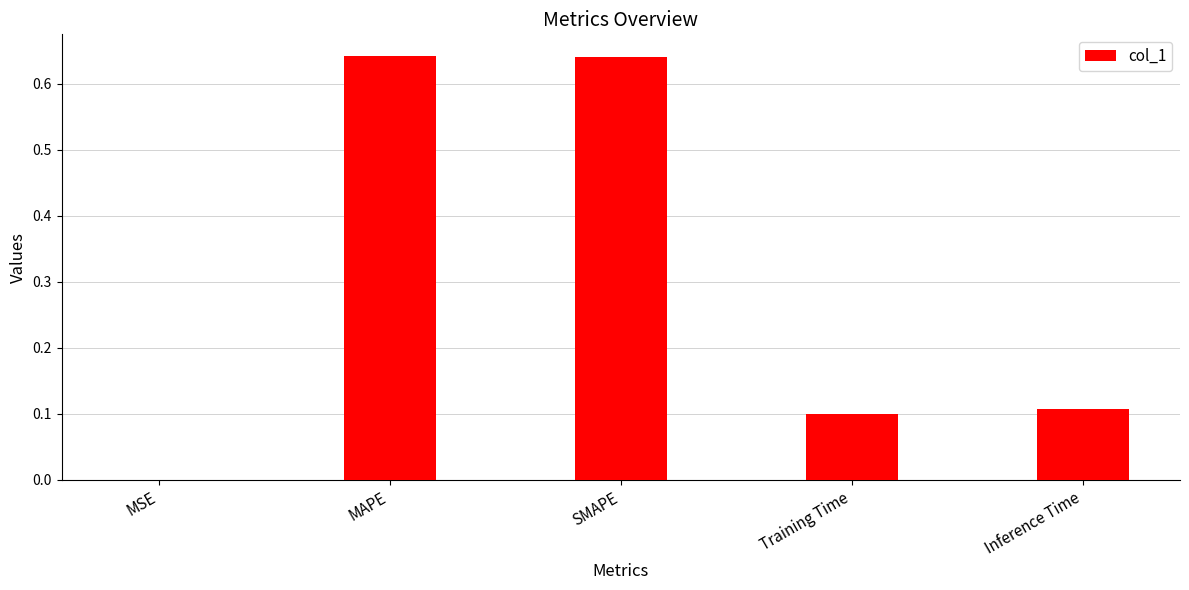

The chart shows a value of 0.1 at Training Time. True or false?

True